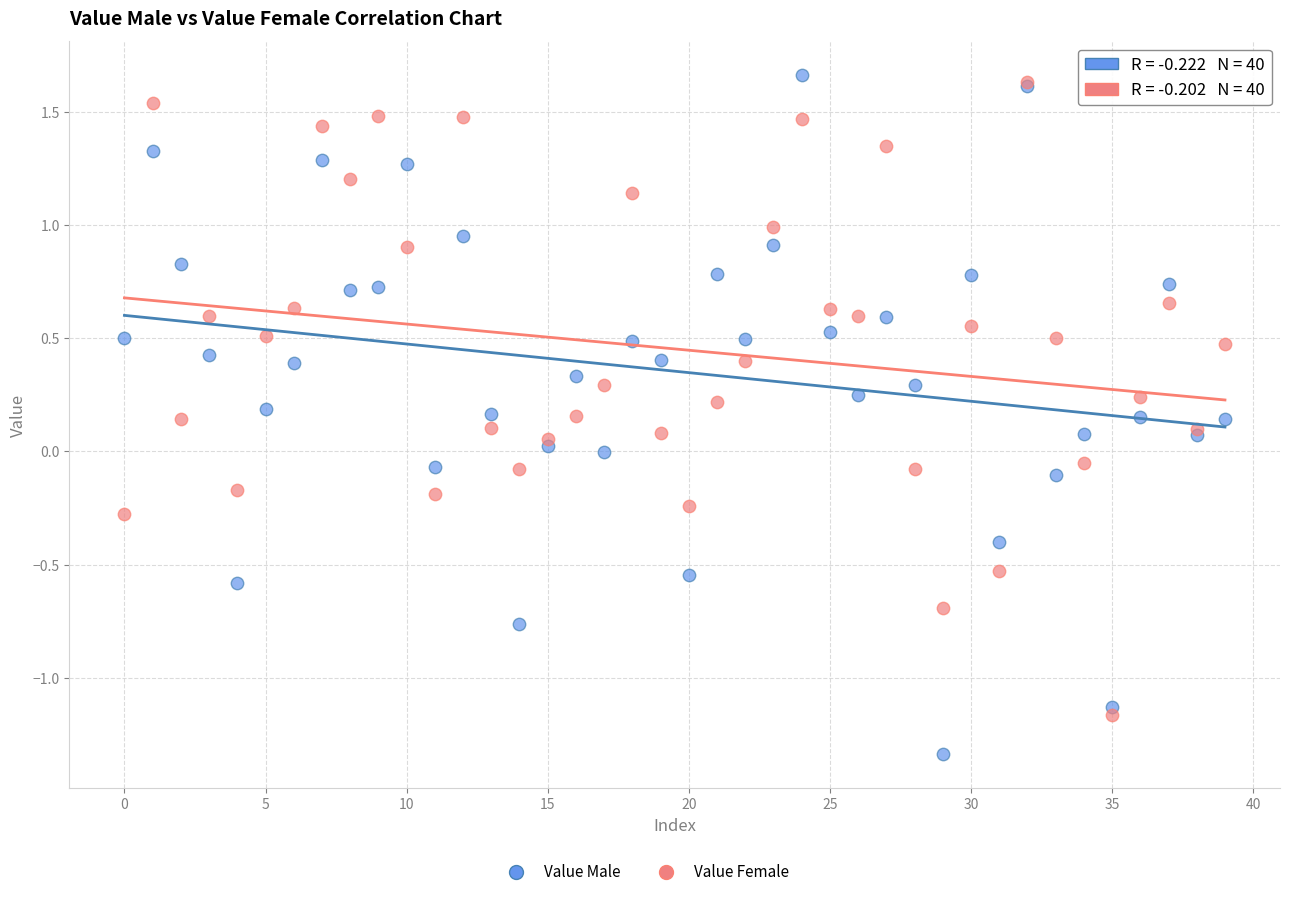

Which series contains the highest Y value?

Value Male